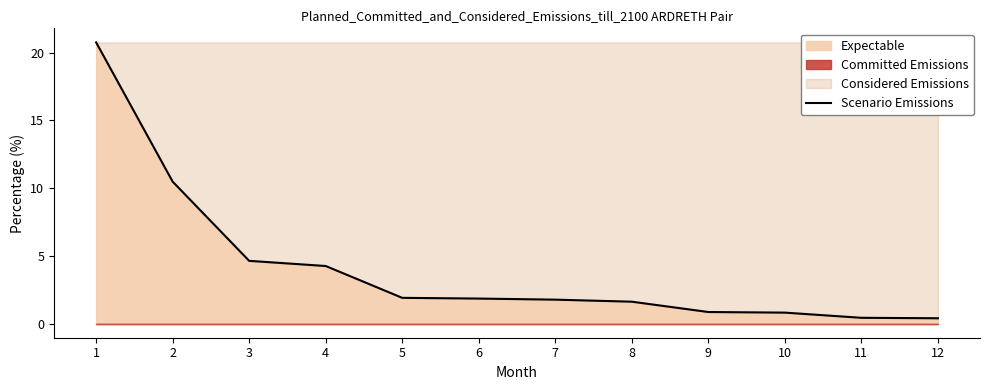

Where is the data nearest to the value 10?

2